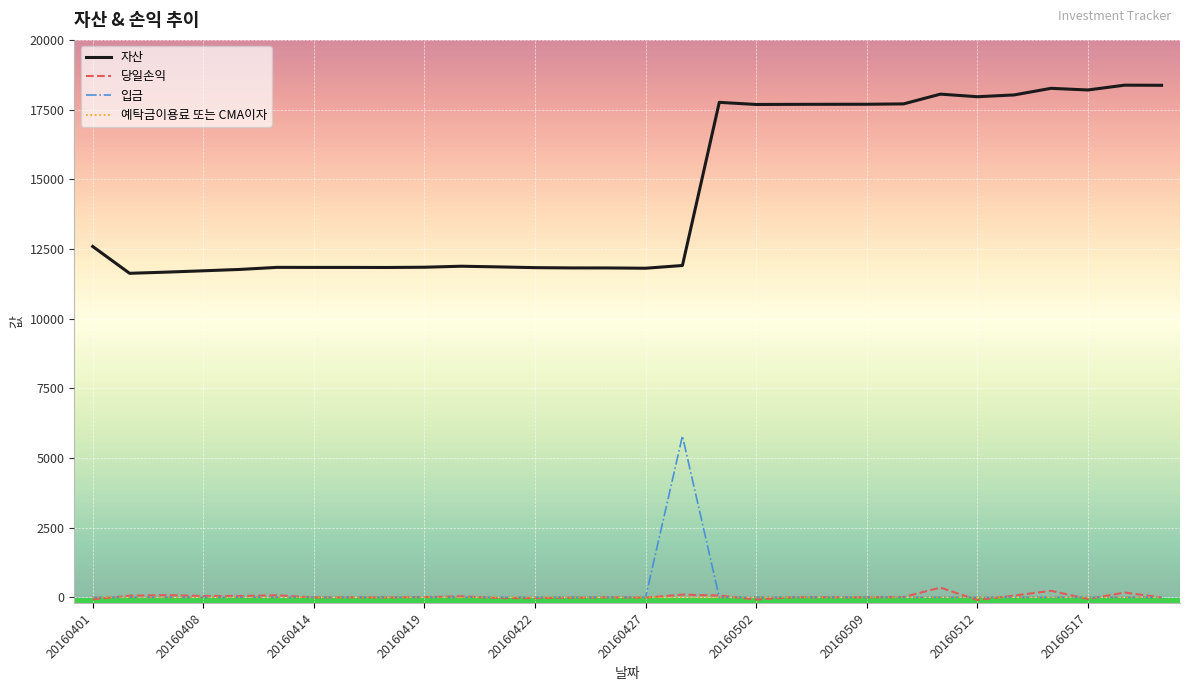

What are all the series names shown in the legend?

자산, 당일손익, 입금, 예탁금이용료 또는 CMA이자